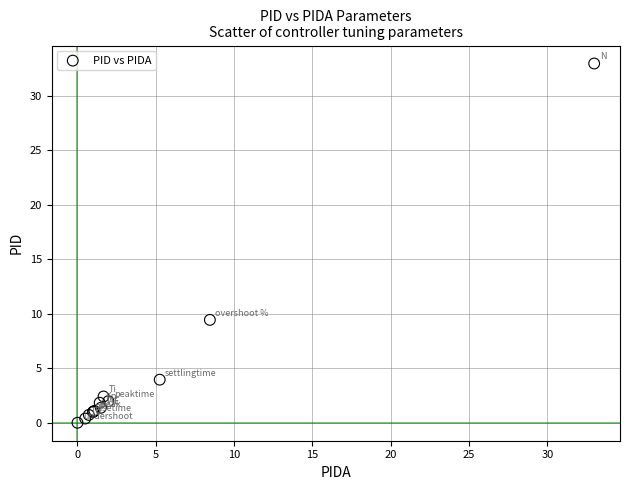

What Y value in the scatter plot is closest to 16?

9.4